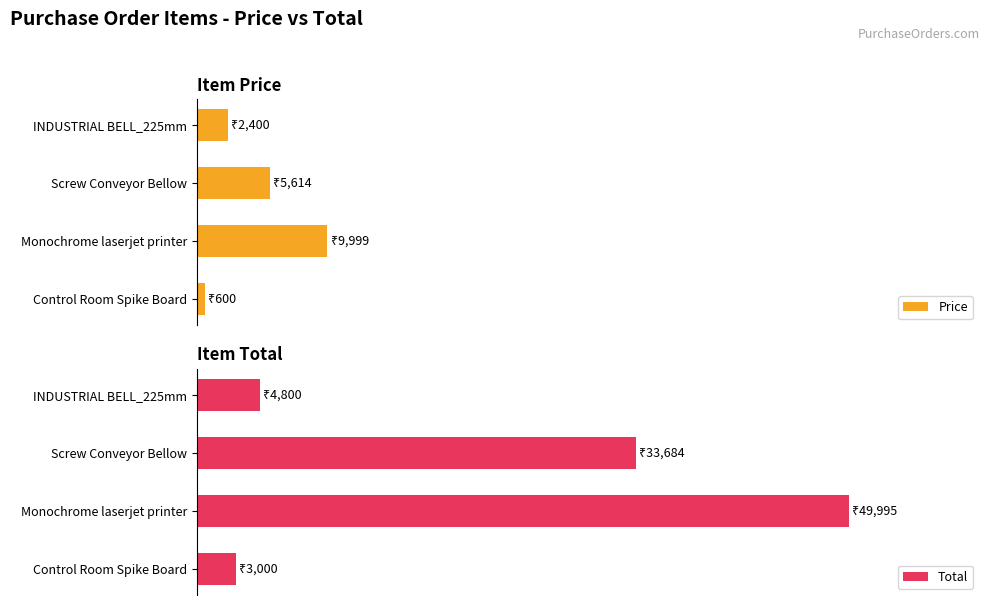

Rank the categories by Price value from lowest to highest.

Control Room Spike Board, INDUSTRIAL BELL_225mm, Screw Conveyor Bellow, Monochrome laserjet printer